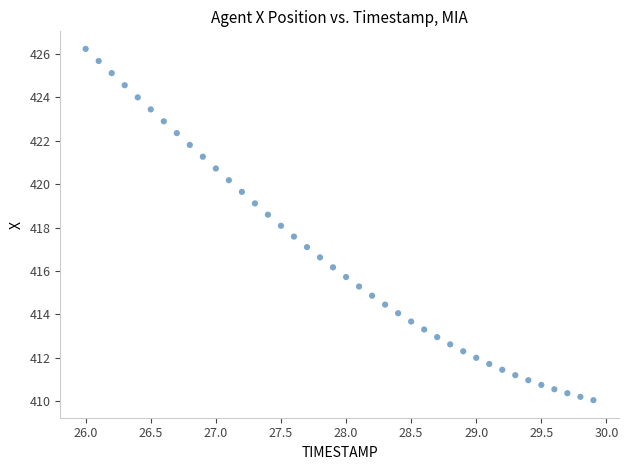

What is the range of Y values (max minus min)?

16.2